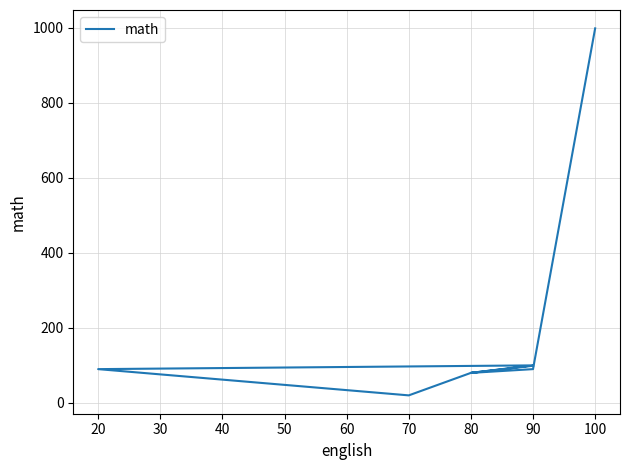

True or false: the data shows 29 at 70.

False